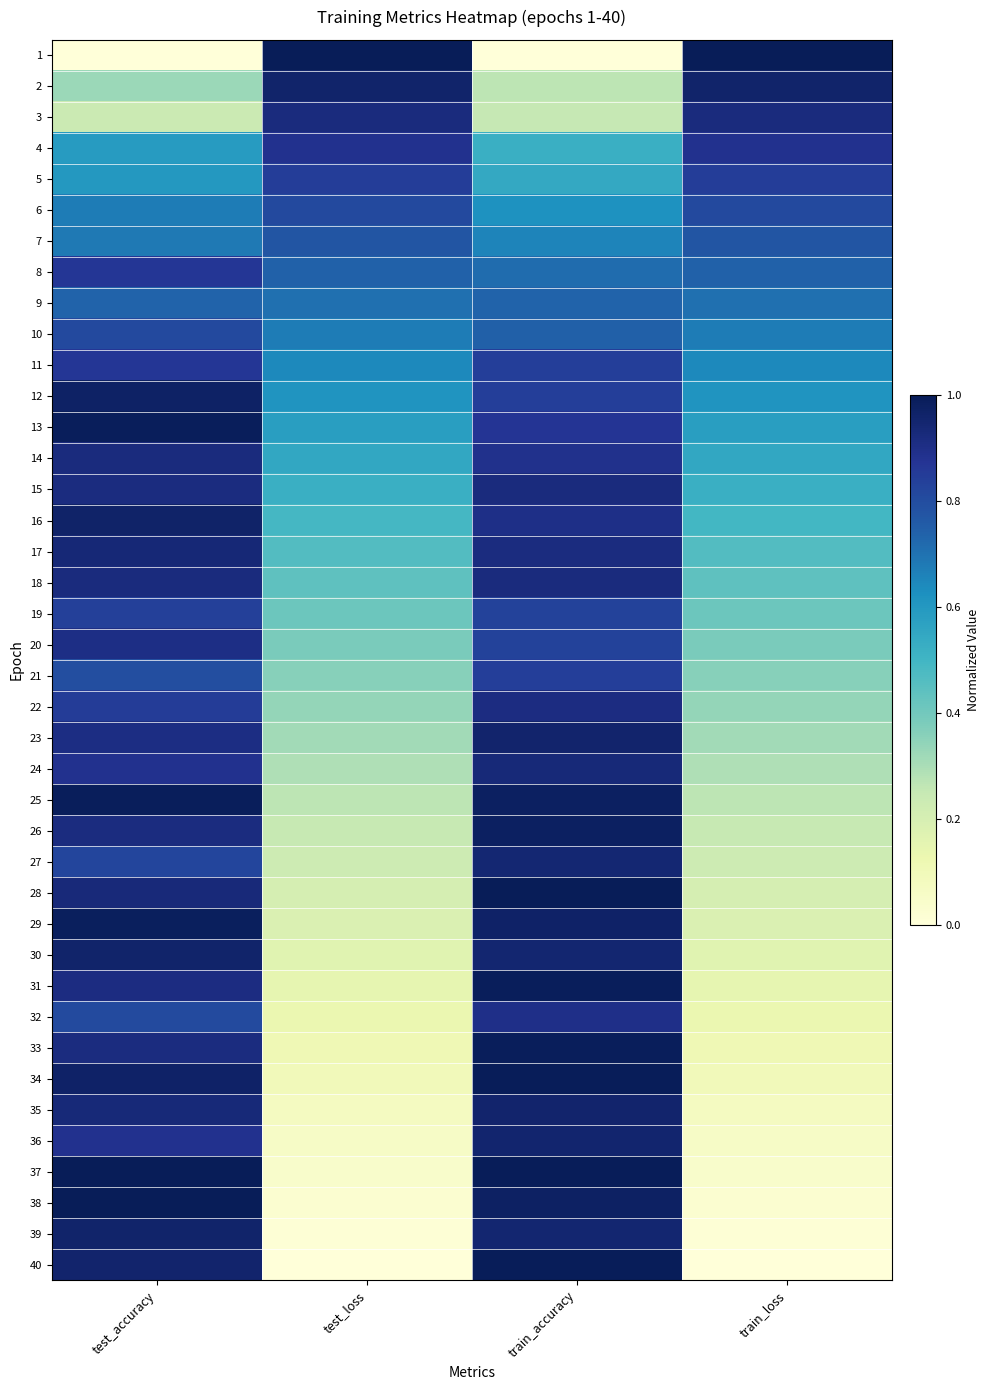

What is the total value across all series at train_accuracy?

33.0